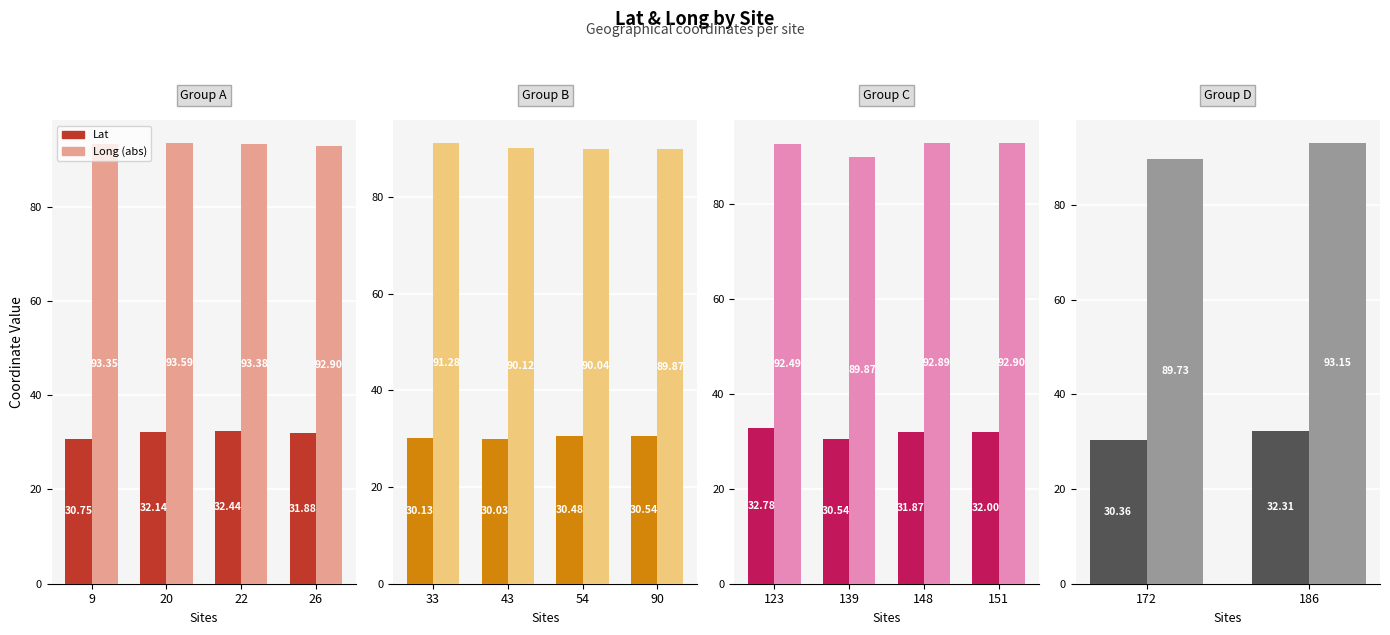

Does the chart contain stacked bars?

No